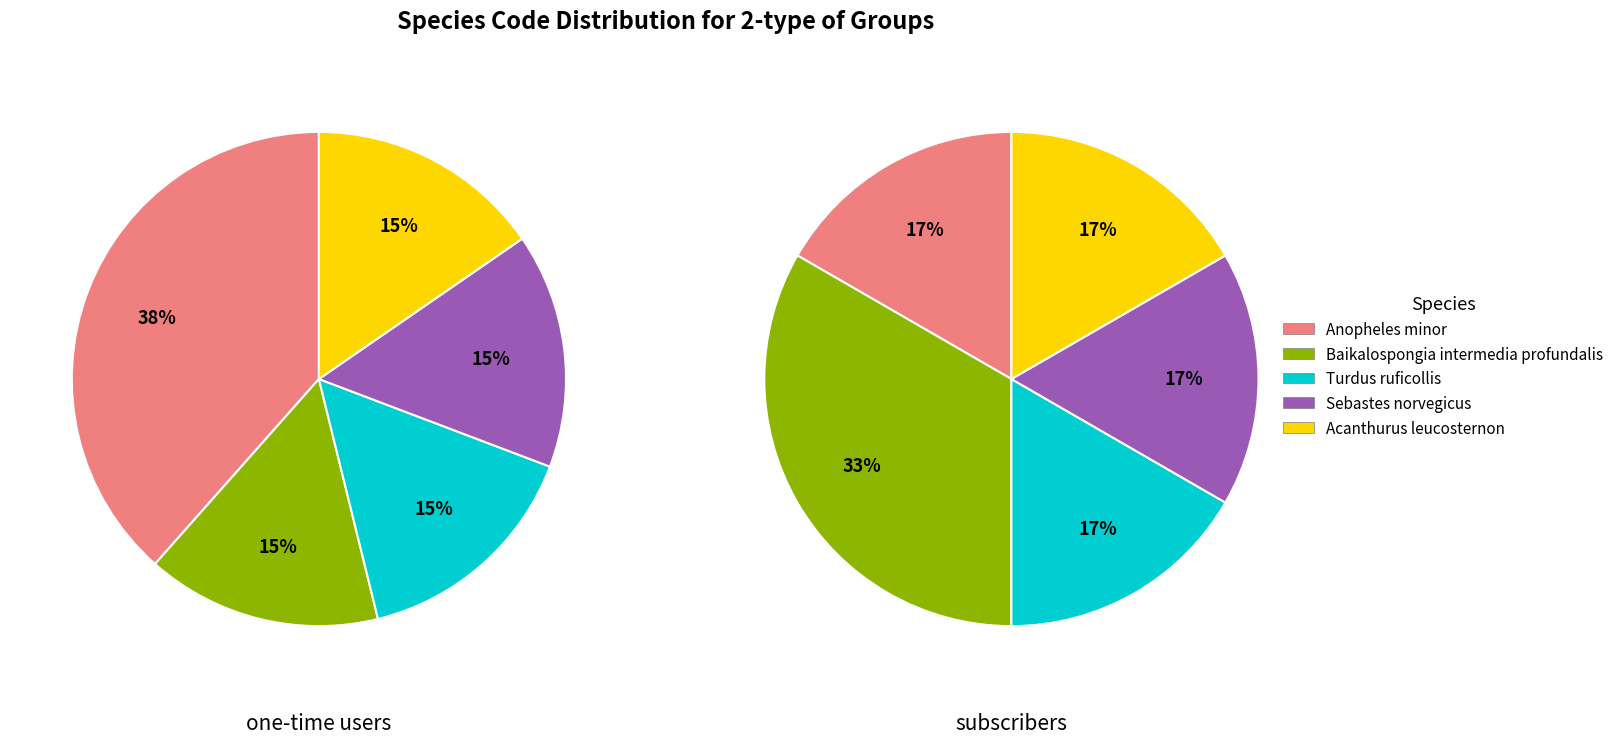

Rank the series by their average value, from lowest to highest.

subscribers, one-time users